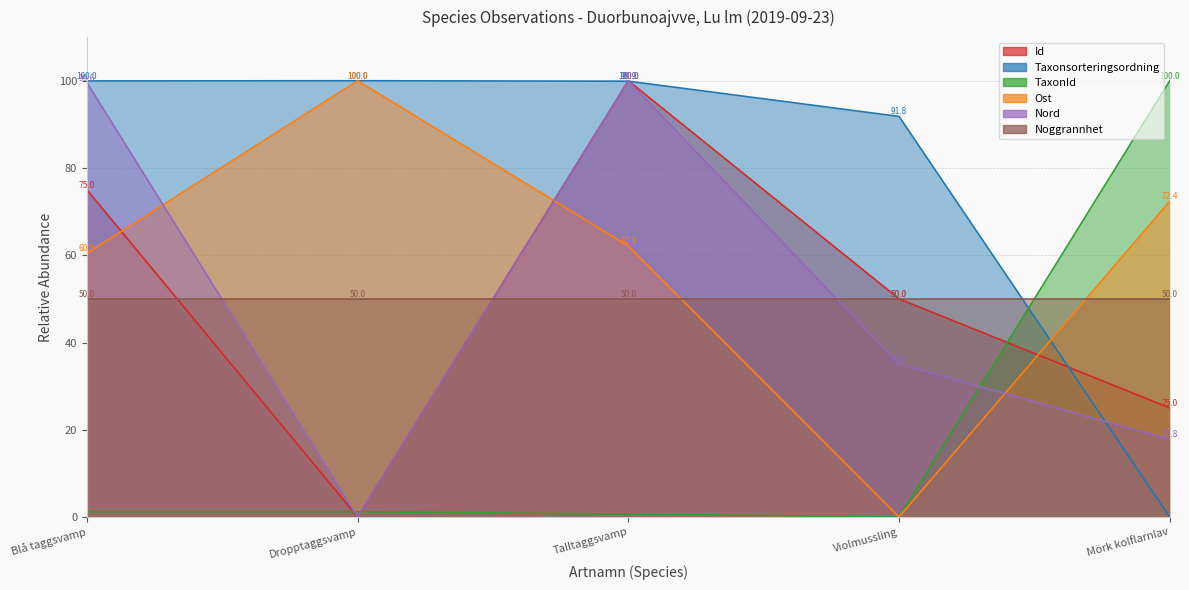

What is the sum of all TaxonId values?

103.1